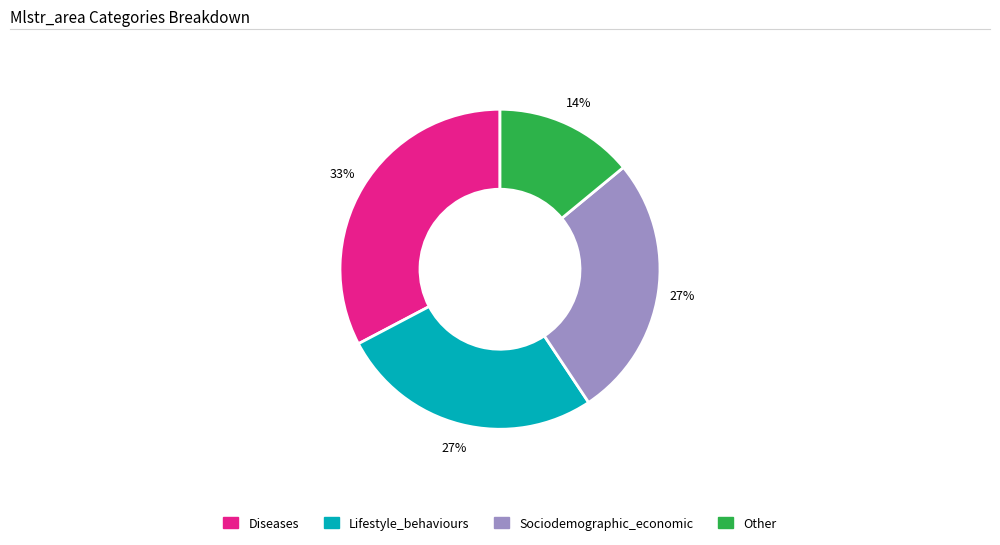

Do Lifestyle_behaviours and Sociodemographic_economic together represent more than half of the pie?

Yes